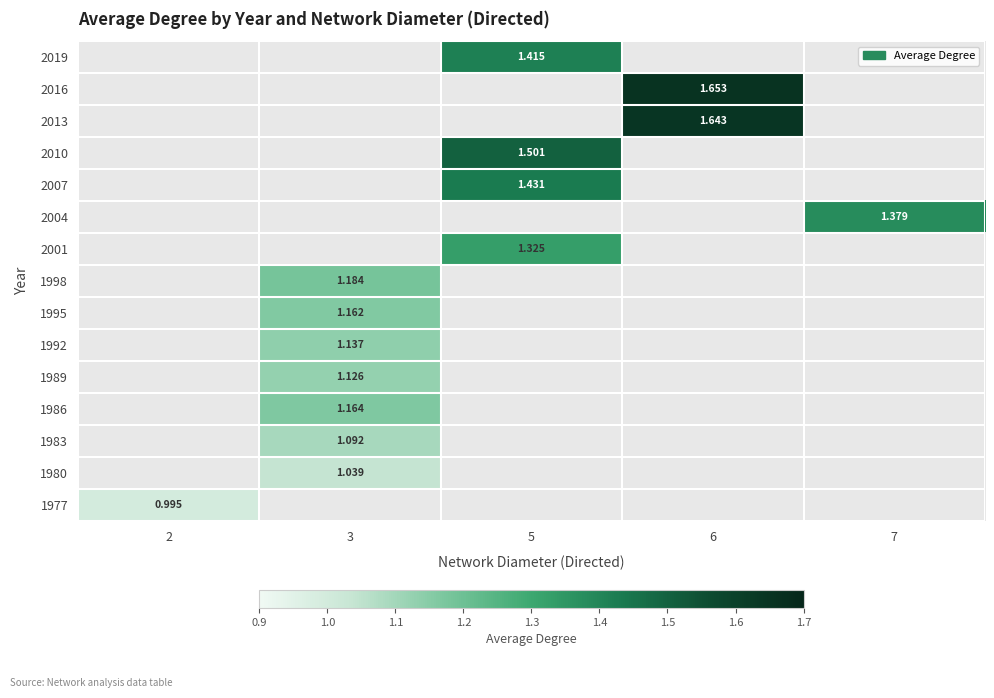

Which has a higher value, 2 or 7?

7